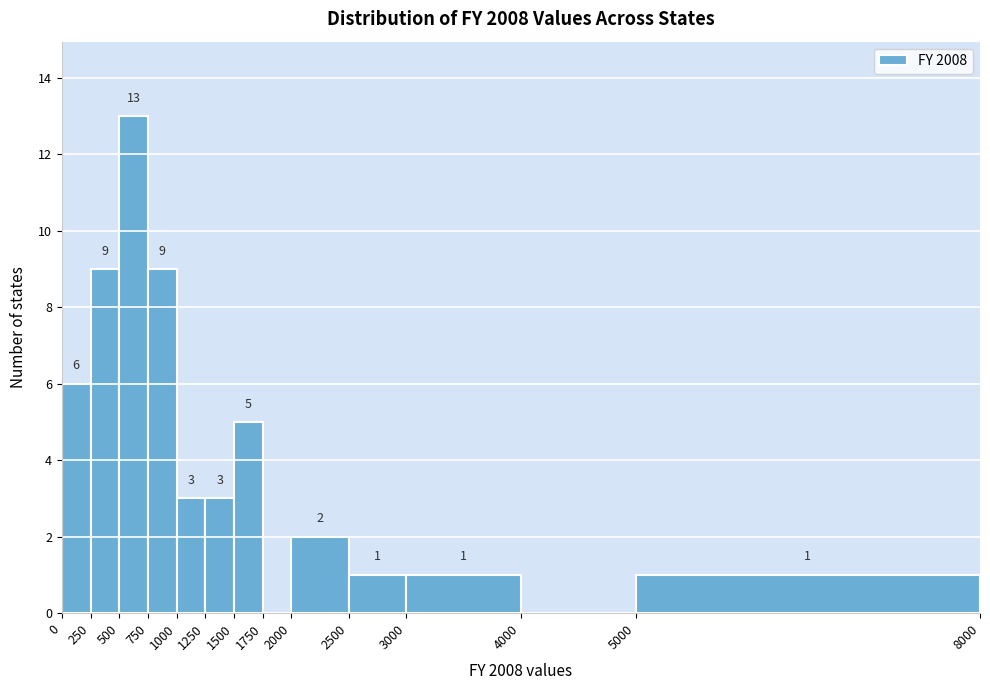

Which range on the x-axis has the tallest bar?

500 to 750